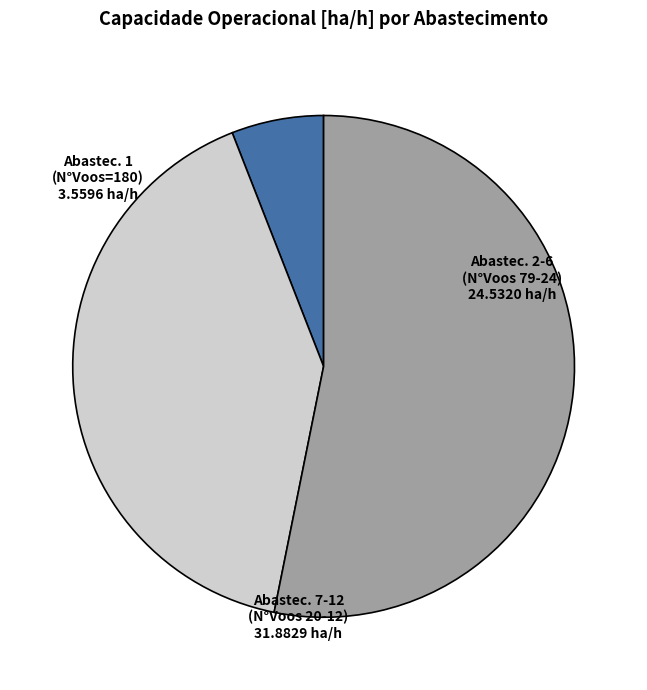

Does any single category account for the majority?

Yes